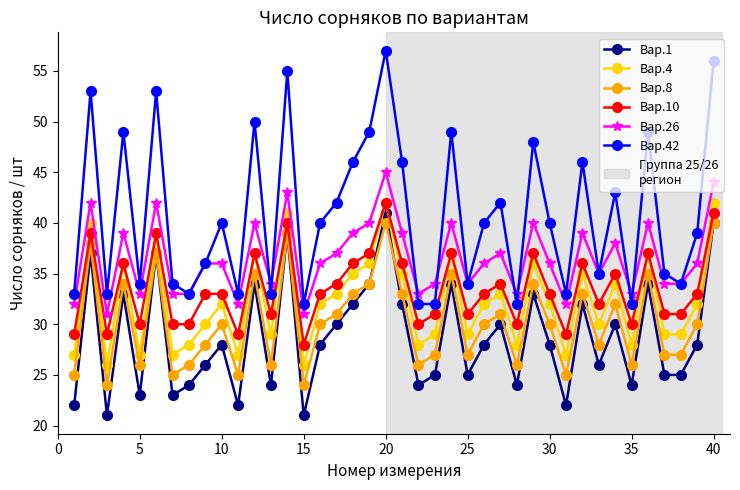

Count the number of data series in this chart.

6